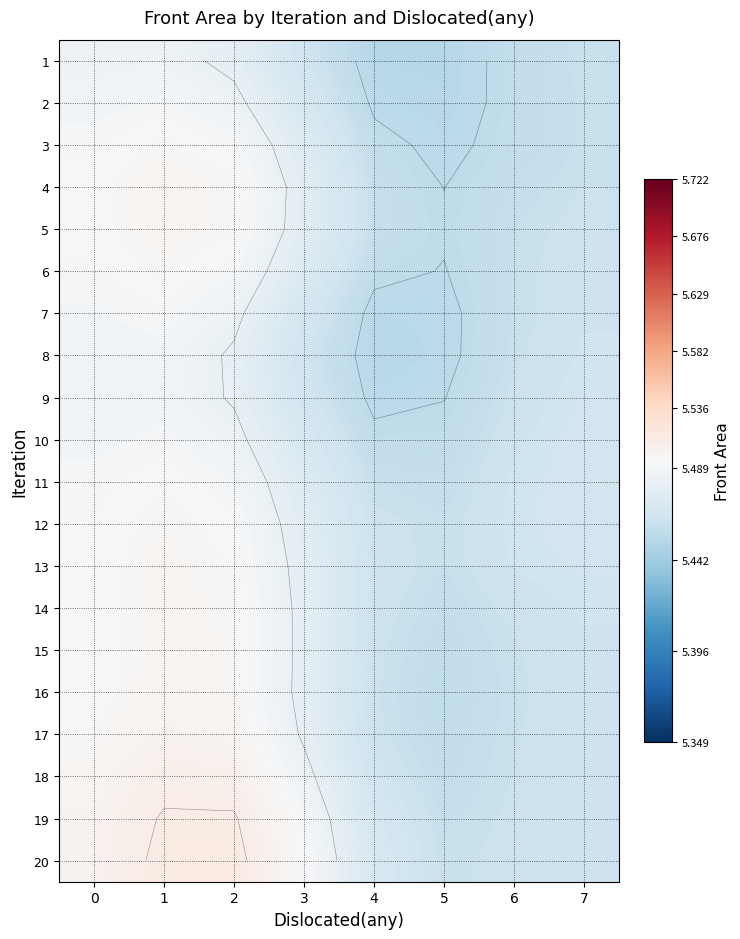

What is the sum of the row_5 values at 2 and 4?

10.9